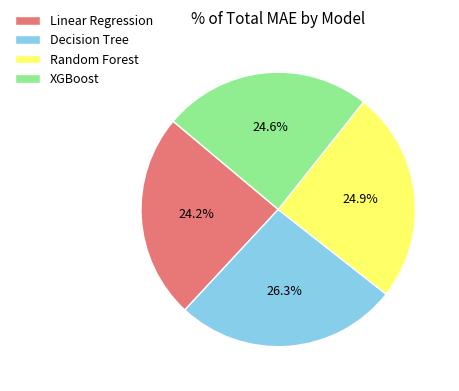

Approximately how many times larger is the value at XGBoost compared to Linear Regression?

1.0